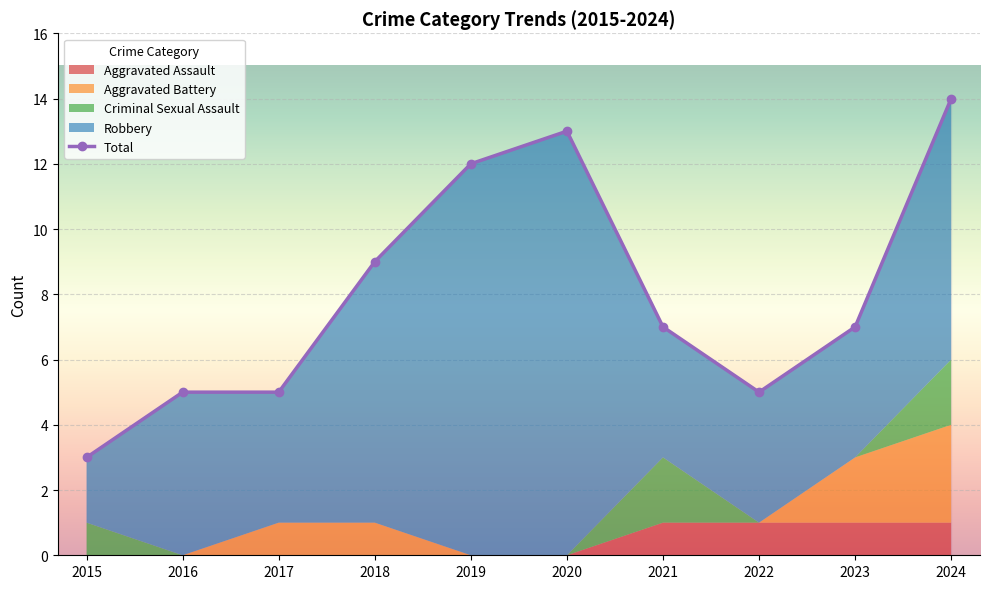

What is the total value across all series at 2020?

26